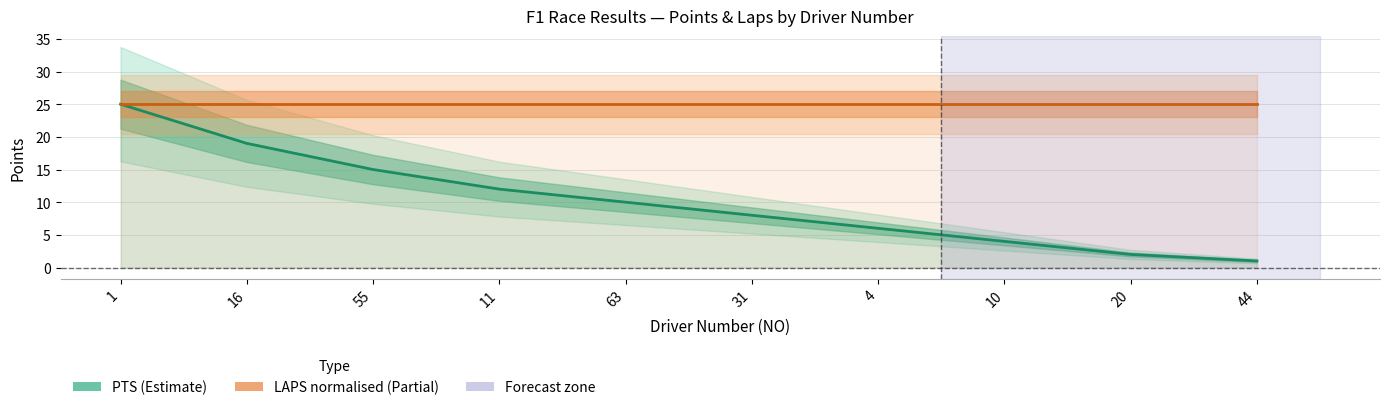

Reading left to right, what are all the values shown in this chart?

PTS (Points): 1=25	16=19	55=15	11=12	63=10	31=8	4=6	10=4	20=2	44=1
LAPS (normalised): 1=25	16=25	55=25	11=25	63=25	31=25	4=25	10=25	20=25	44=25